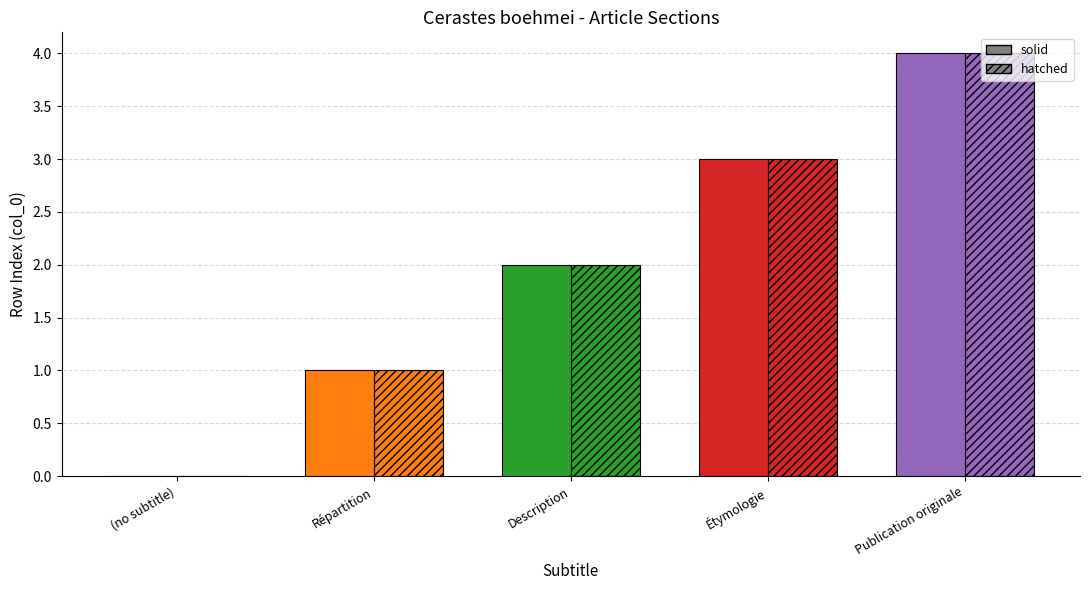

What is the total value across all series at Répartition?

2